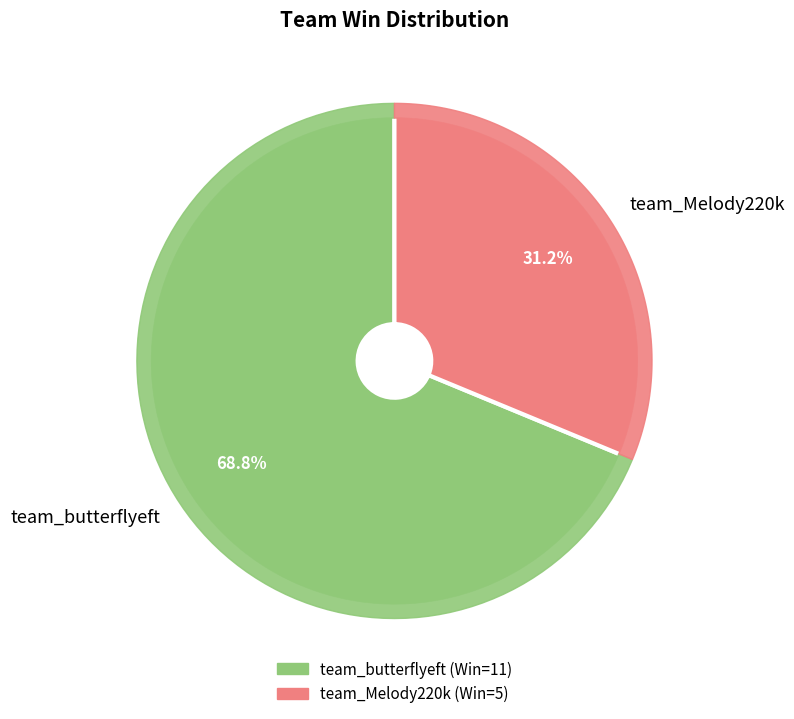

What is the smallest slice in the pie chart?

team_Melody220k